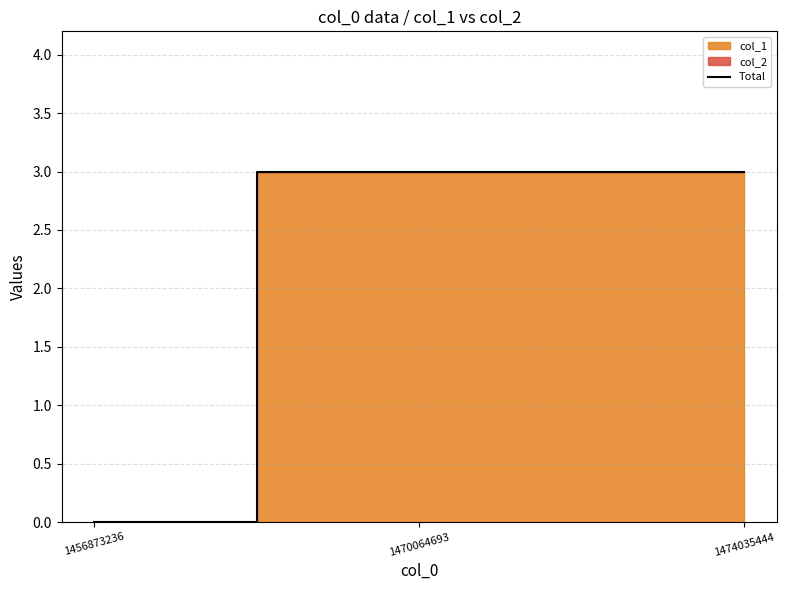

List the labels in order of value, smallest first.

1456873236, 1470064693, 1474035444